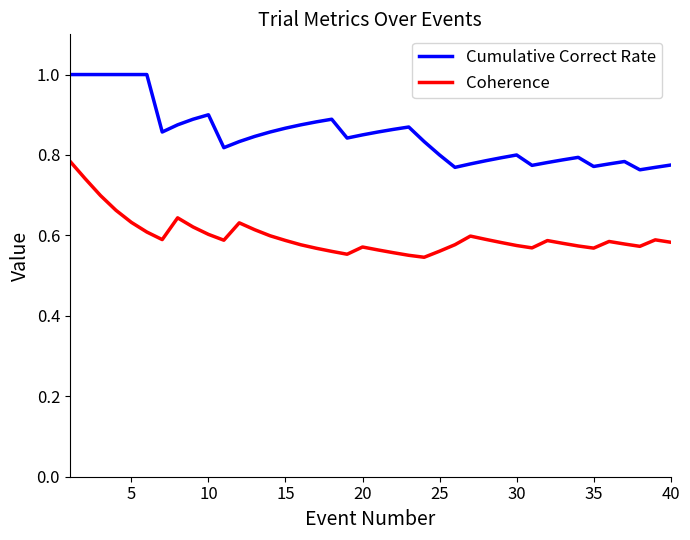

What is the highest value of the Cumulative Correct Rate series?

1.0